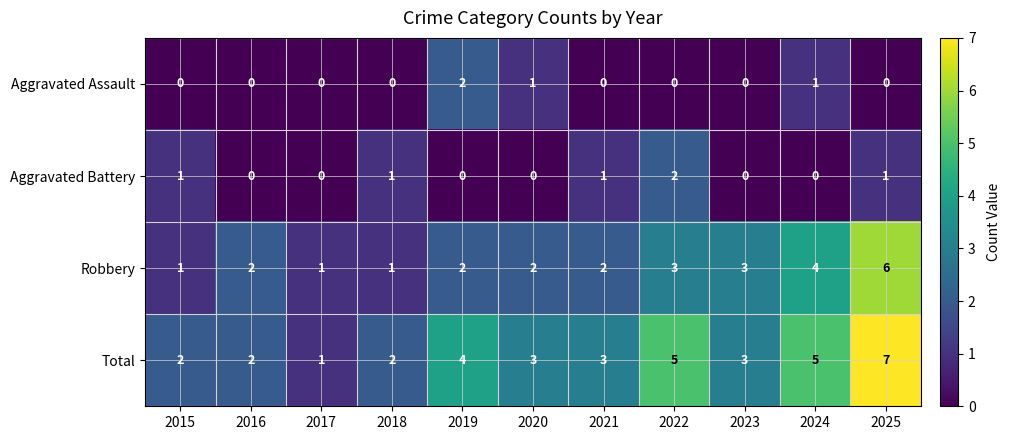

At which category is the sum across all series the highest?

2025